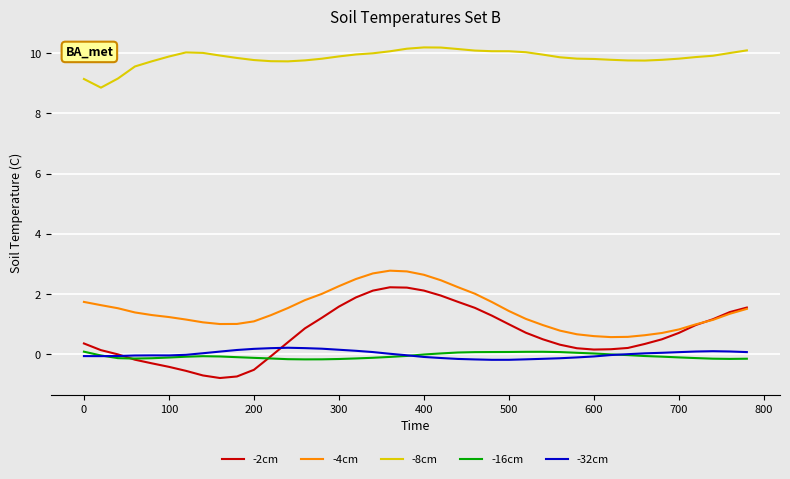

Does the chart display data point markers on the line(s)?

No